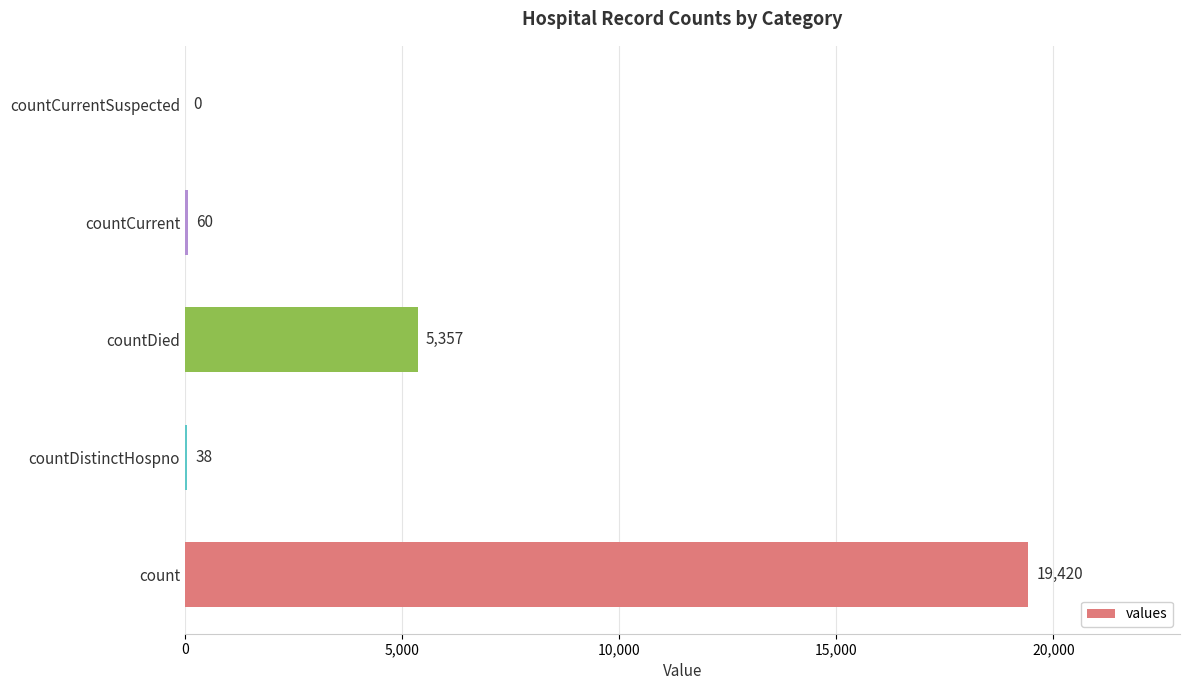

Between countDistinctHospno and countCurrent, which is larger?

countCurrent